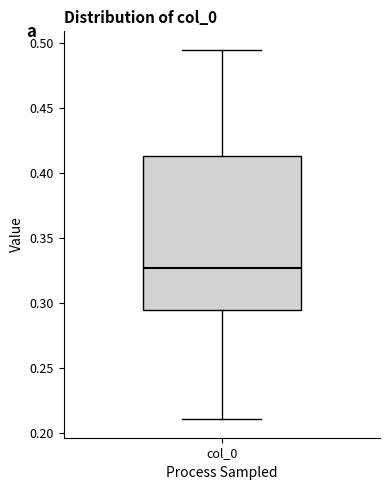

Read this box plot against the y-axis: the position of the median line, the range covered by the box, and the ends of both whiskers. The values are not printed on the chart, so give them approximately, as read against the axis.

median 0.325, box 0.295 to 0.415, whiskers 0.210 to 0.495